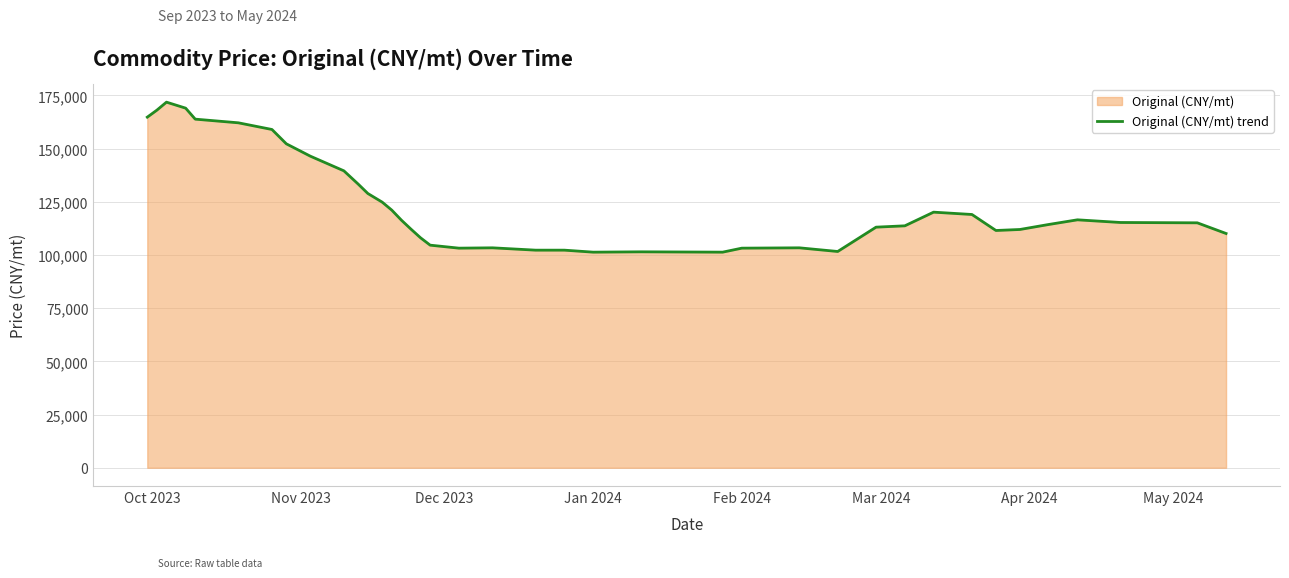

How many lines are shown in the chart?

1